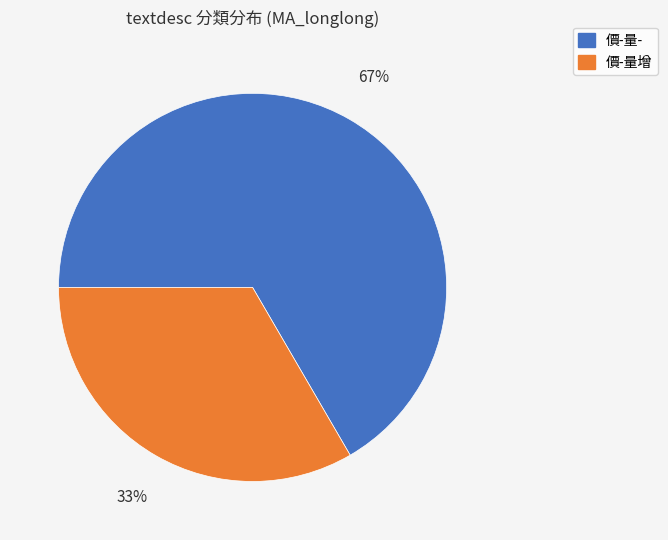

Is there a majority slice in this chart?

Yes